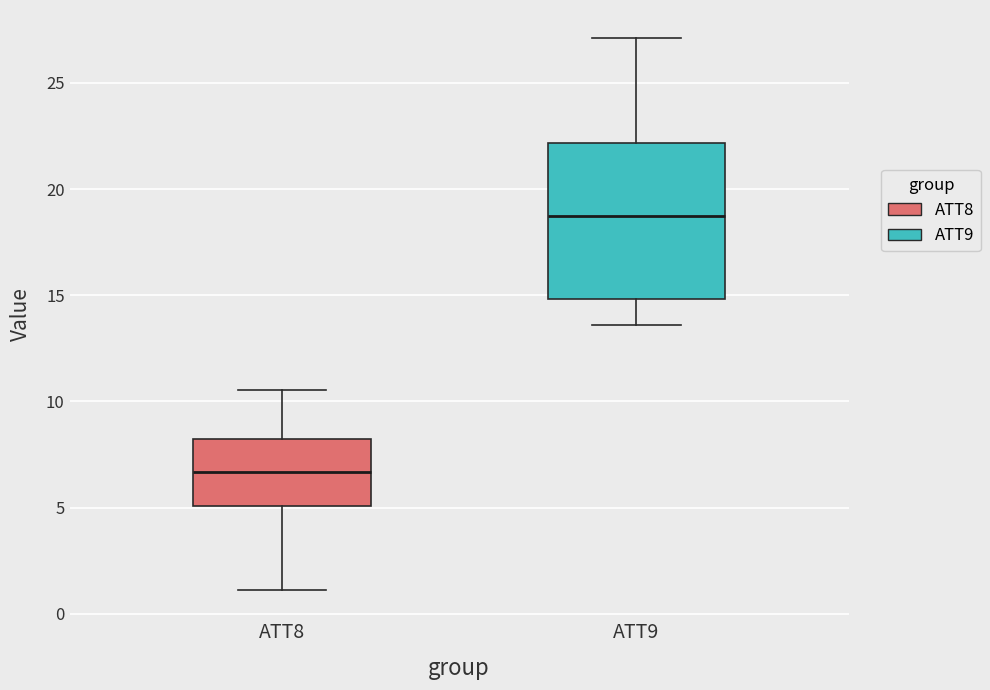

Reading left to right, read every box against the y-axis: the position of its median line, the range the box covers, and the ends of its whiskers. The values are not printed on the chart, so give them approximately, as read against the axis.

ATT8: median 6.5, box 5.0 to 8.0, whiskers 1.0 to 10.5
ATT9: median 18.5, box 15.0 to 22.0, whiskers 13.5 to 27.0